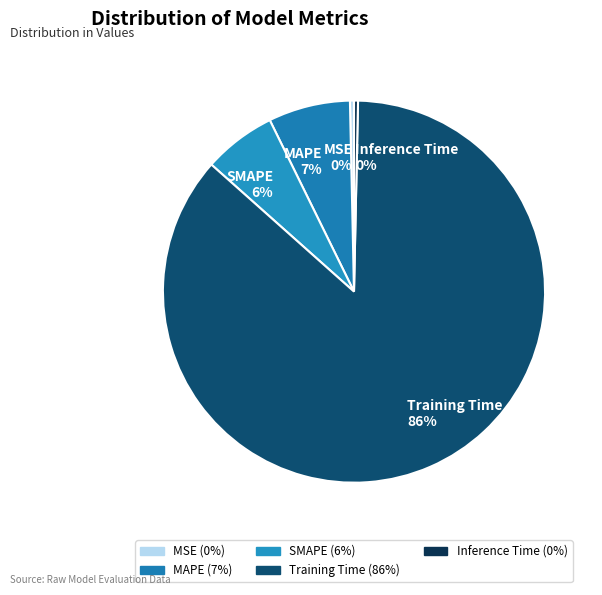

What percentage is the SMAPE 6% slice, to the nearest percent?

6%